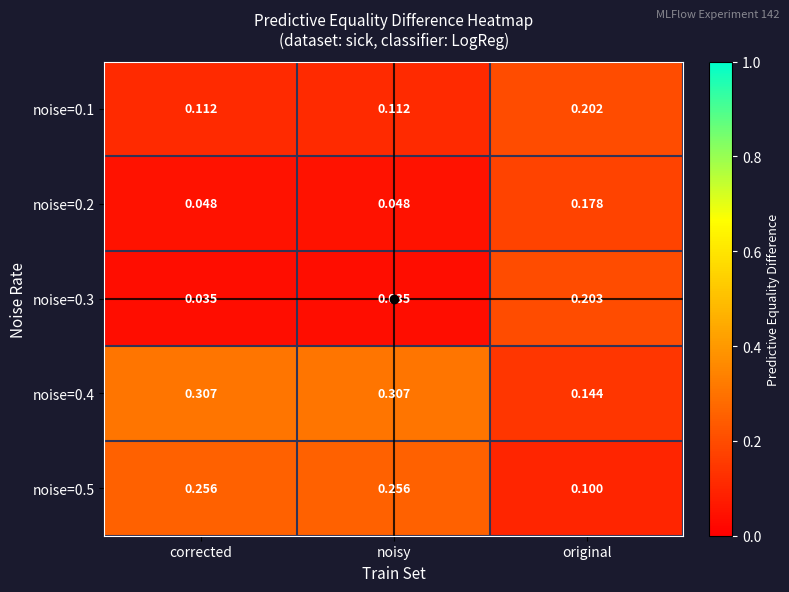

At which label does noise=0.1 reach its peak?

original